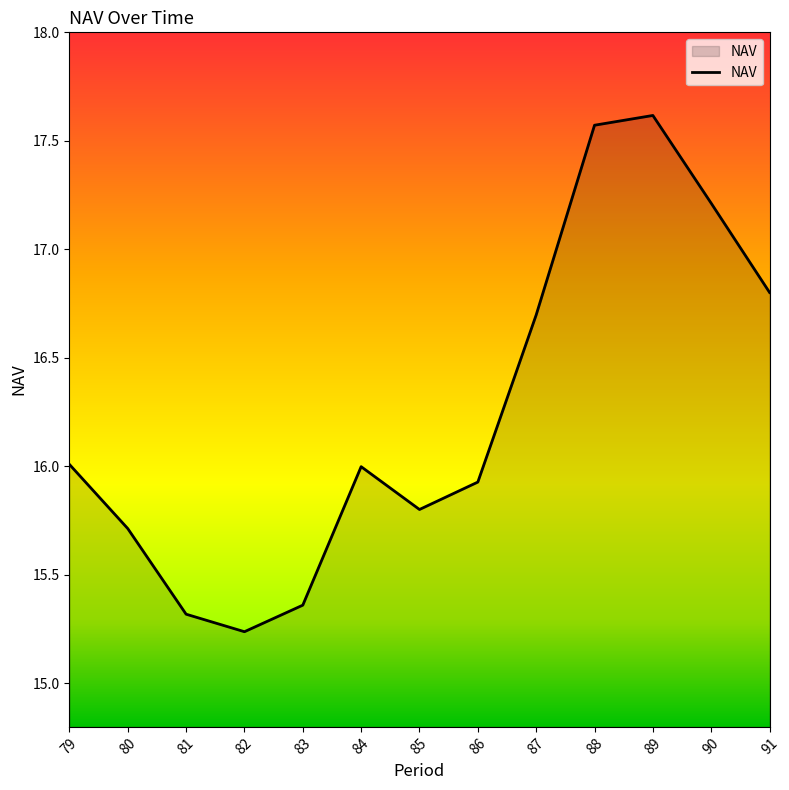

What value does the data have at 87?

16.7